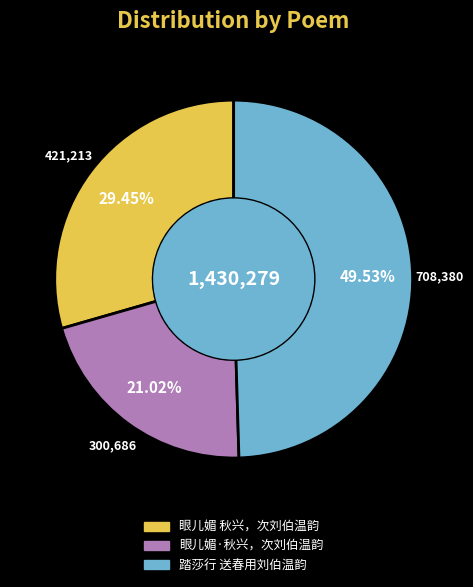

Which slice is the smallest?

眼儿媚·秋兴，次刘伯温韵